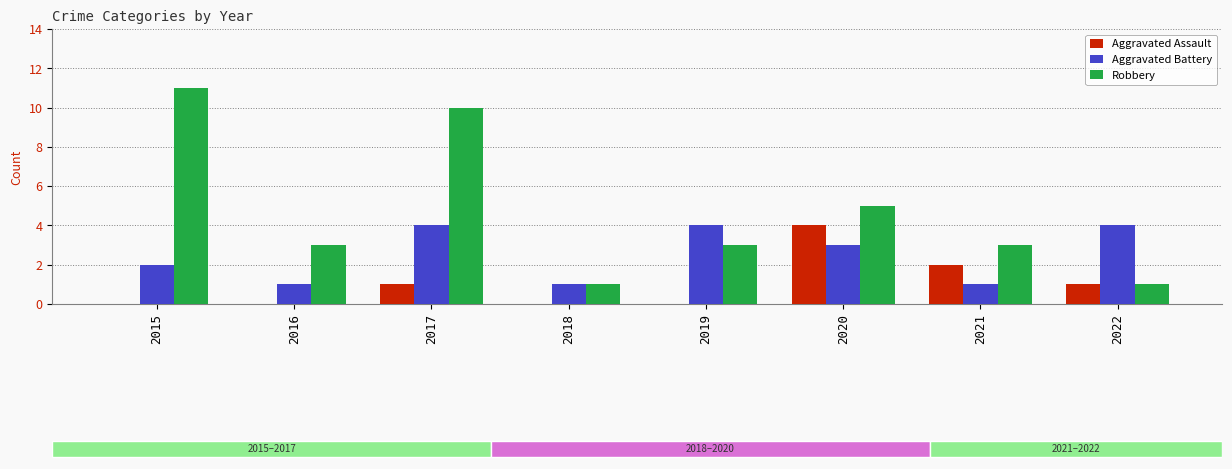

Reading right to left, list all the values displayed in this chart.

Aggravated Assault: 1	2	4	0	0	1	0	0
Aggravated Battery: 4	1	3	4	1	4	1	2
Robbery: 1	3	5	3	1	10	3	11